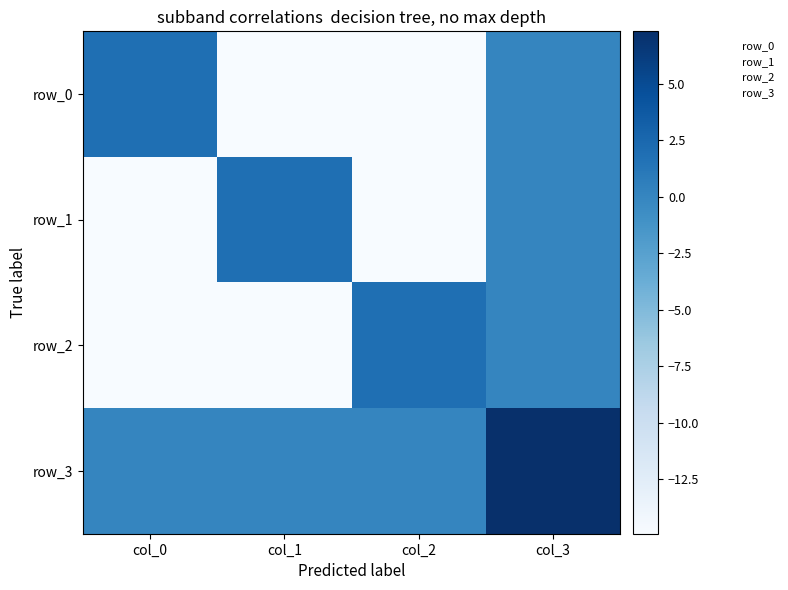

Rank the series at col_1 from highest to lowest value.

row_1, row_3, row_0, row_2